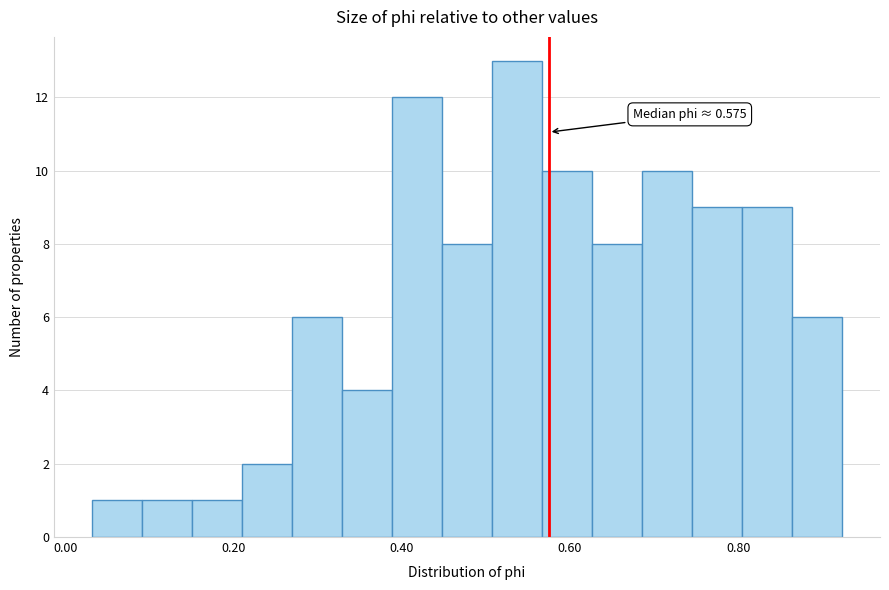

Read against the x-axis, roughly where is the centre of the tallest bar?

0.54